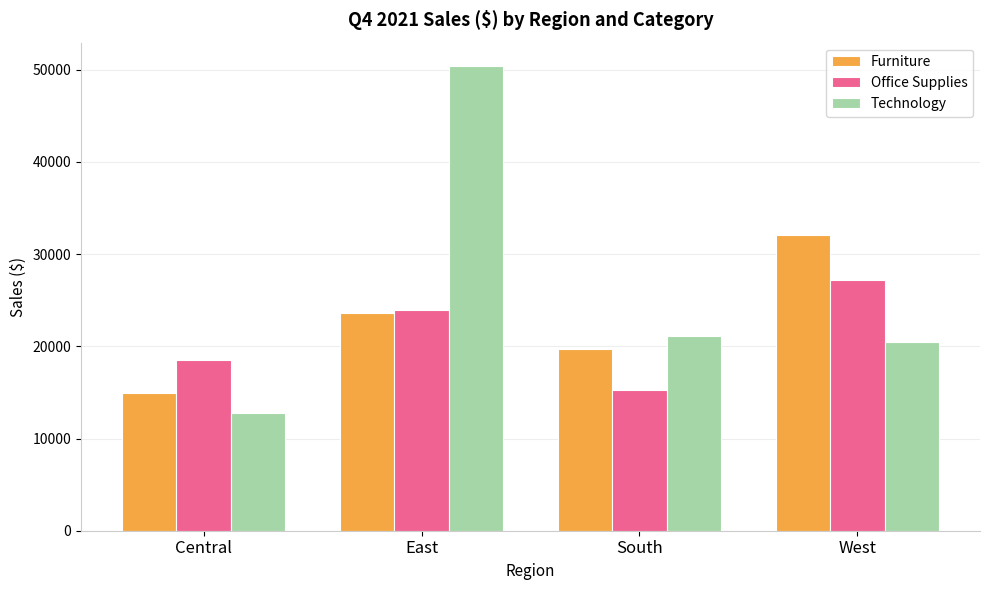

What is the average value of the Furniture series?

22587.1